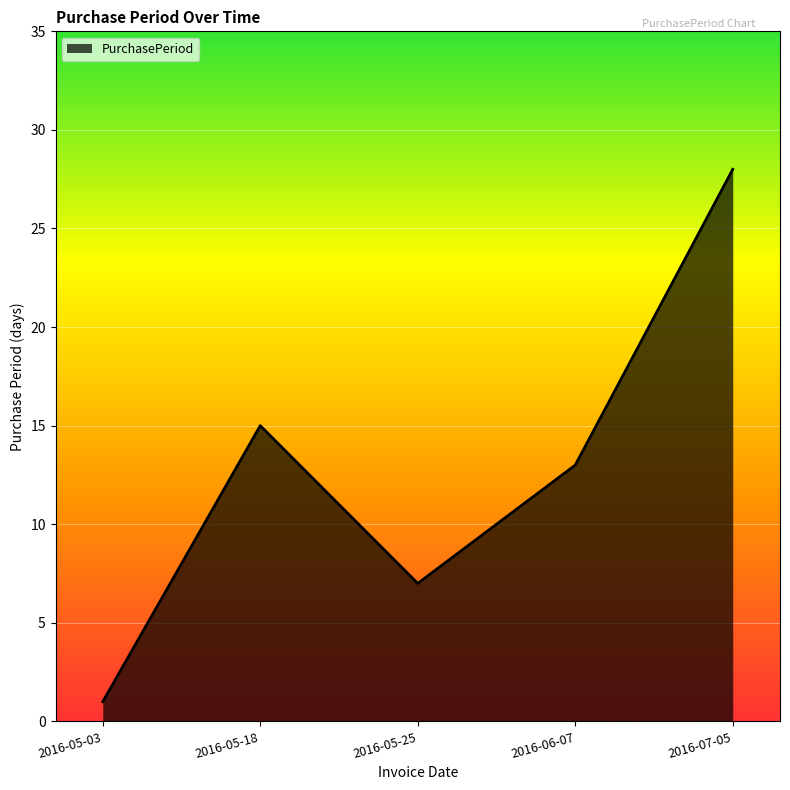

Is it true that the value at 2016-07-05 is 28?

True